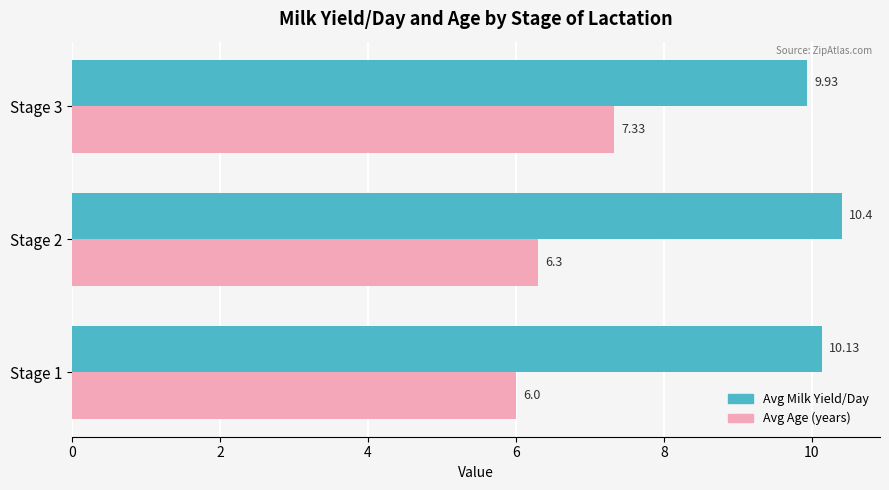

What is the difference between the maximum and minimum values in the Avg Age (years) series?

1.3